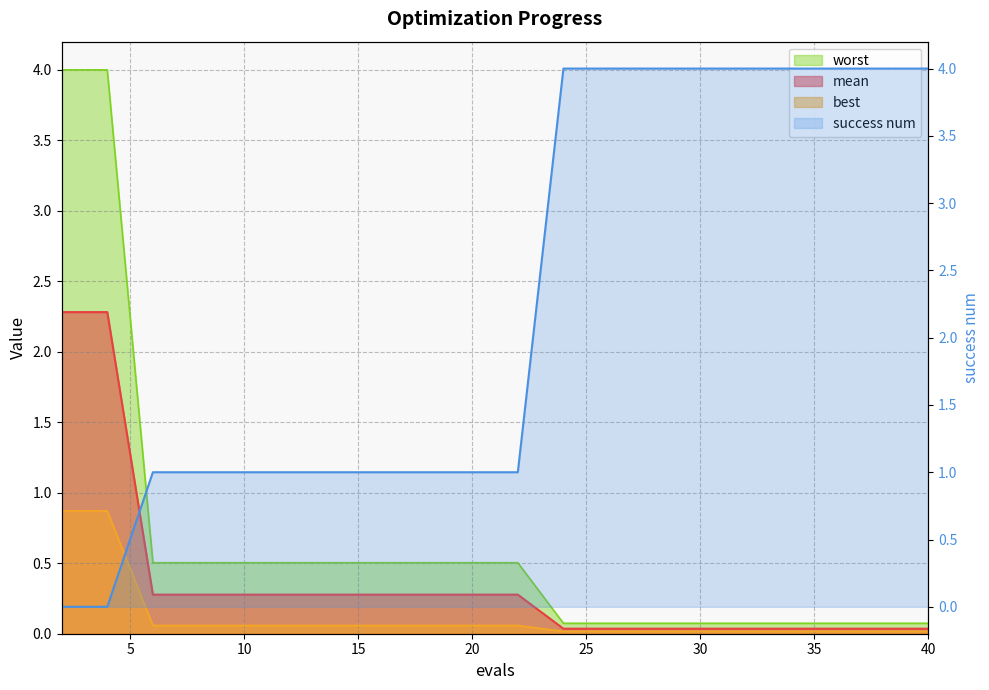

What is the value of the success num point at the 15th from the left?

4.0